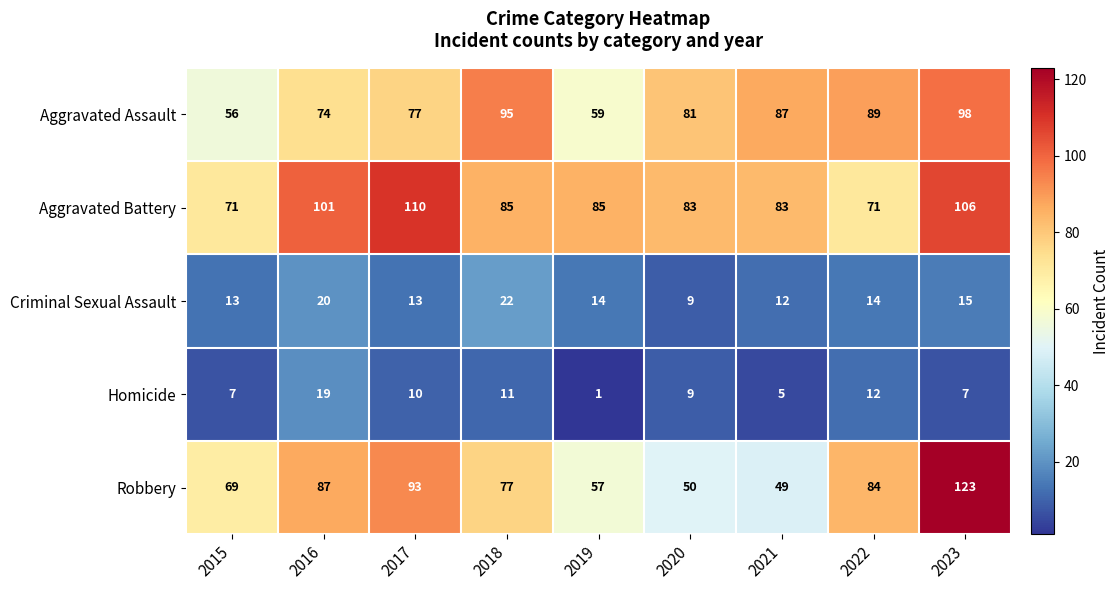

The value of Aggravated Battery at 2022 is 122. True or false?

False